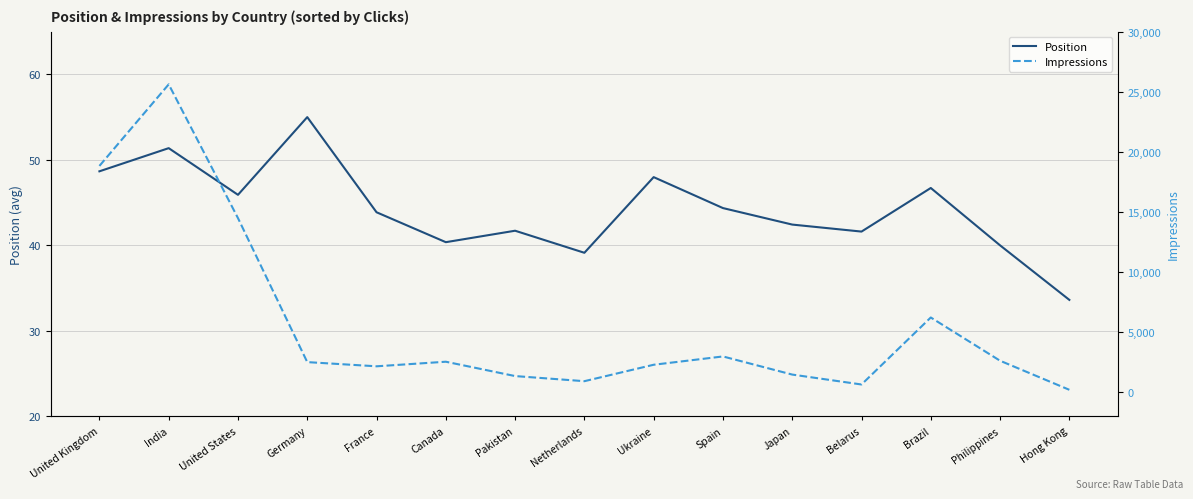

At which label is Position closest to 44?

France